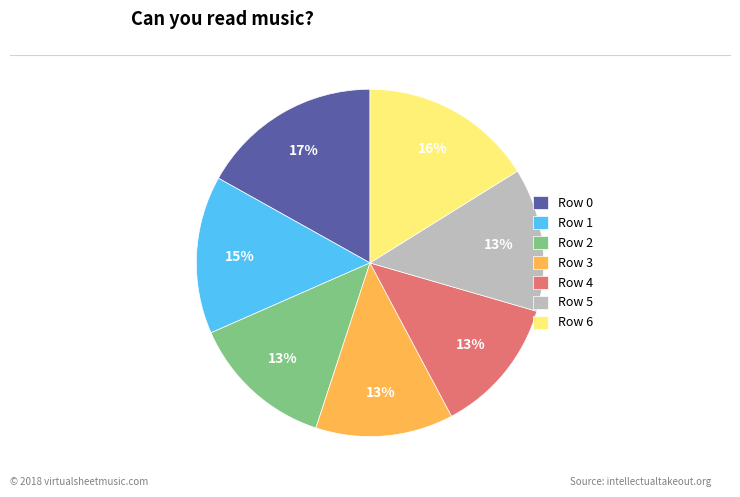

To the nearest percent, what is the difference between the largest and smallest slice percentages?

4%